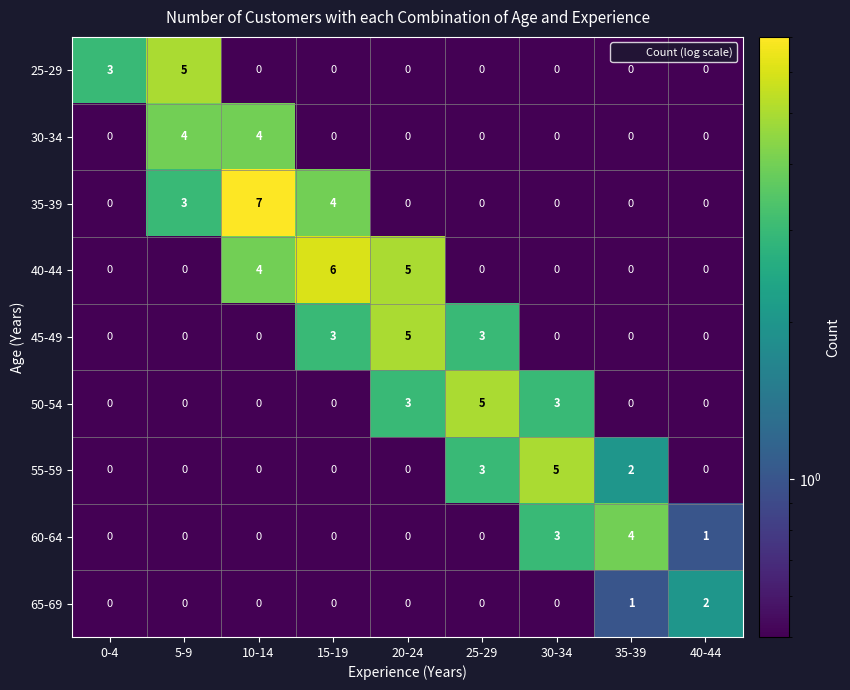

What is the sum of the 60-64 values at 30-34 and 5-9?

3